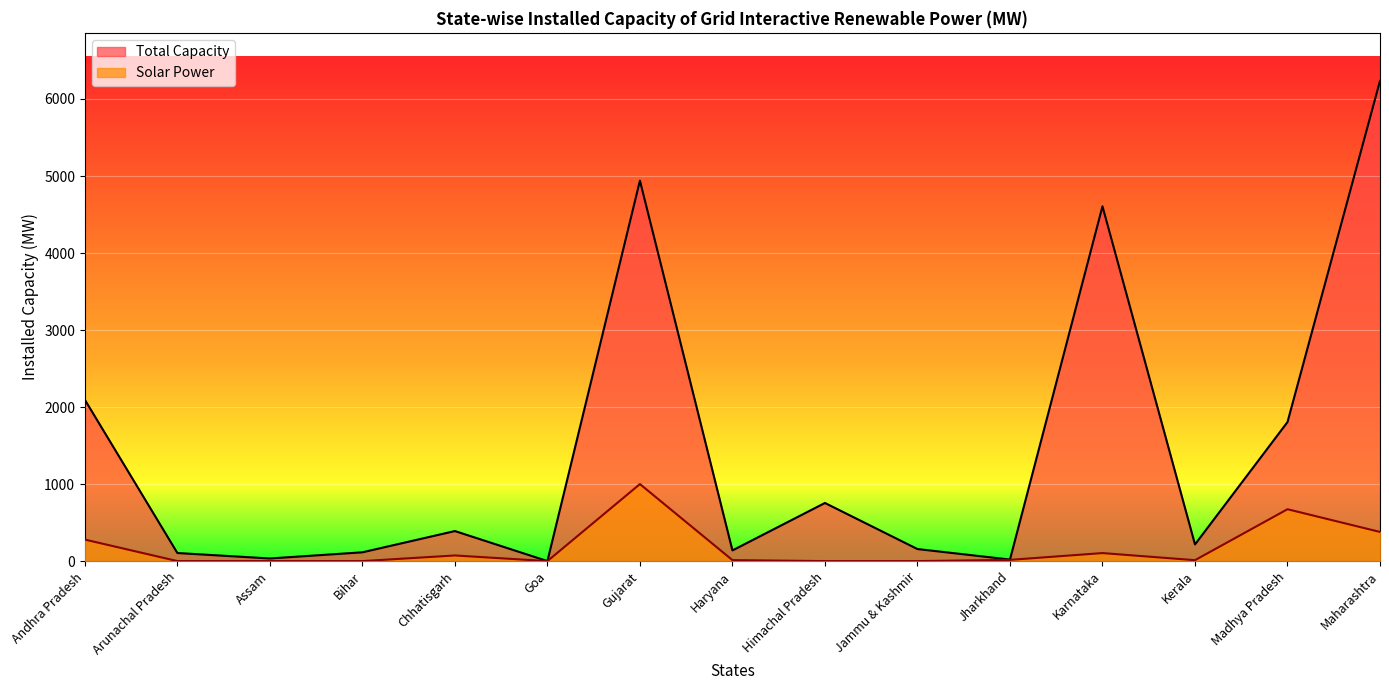

Rank the series by their maximum value, from lowest to highest.

Solar Power, Total Capacity